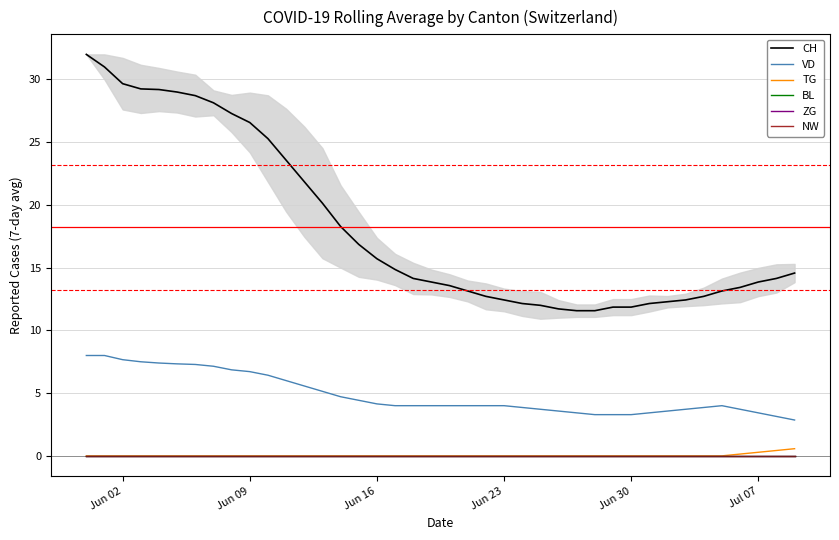

How many values in the TG series exceed 0?

4